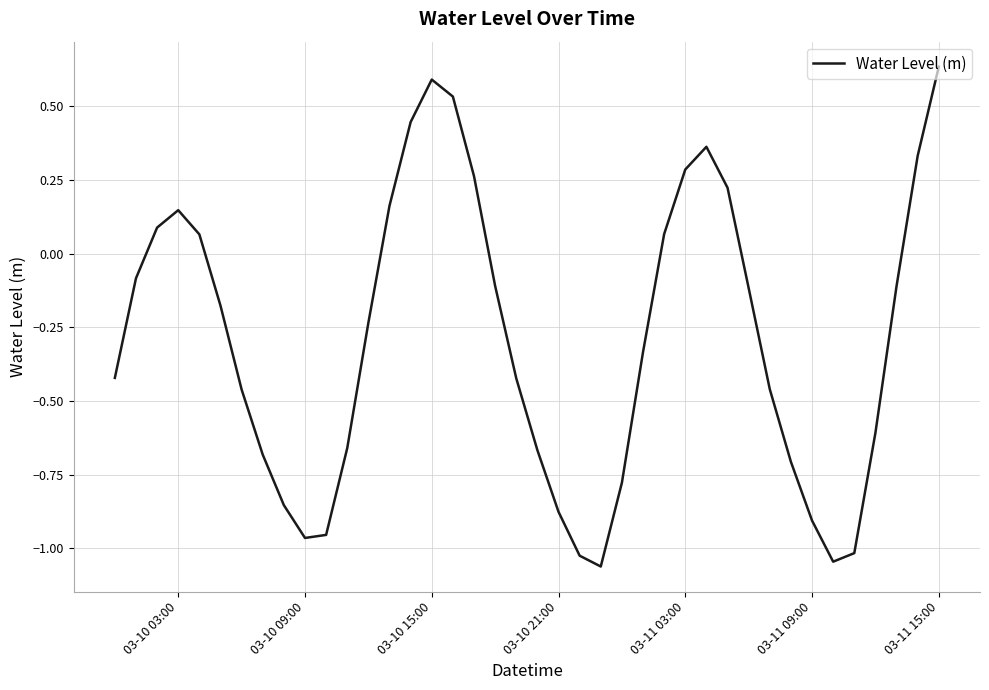

What is the difference between the maximum and minimum values?

1.7